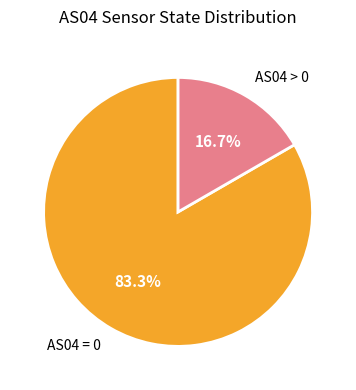

Which slice is the largest?

AS04 = 0